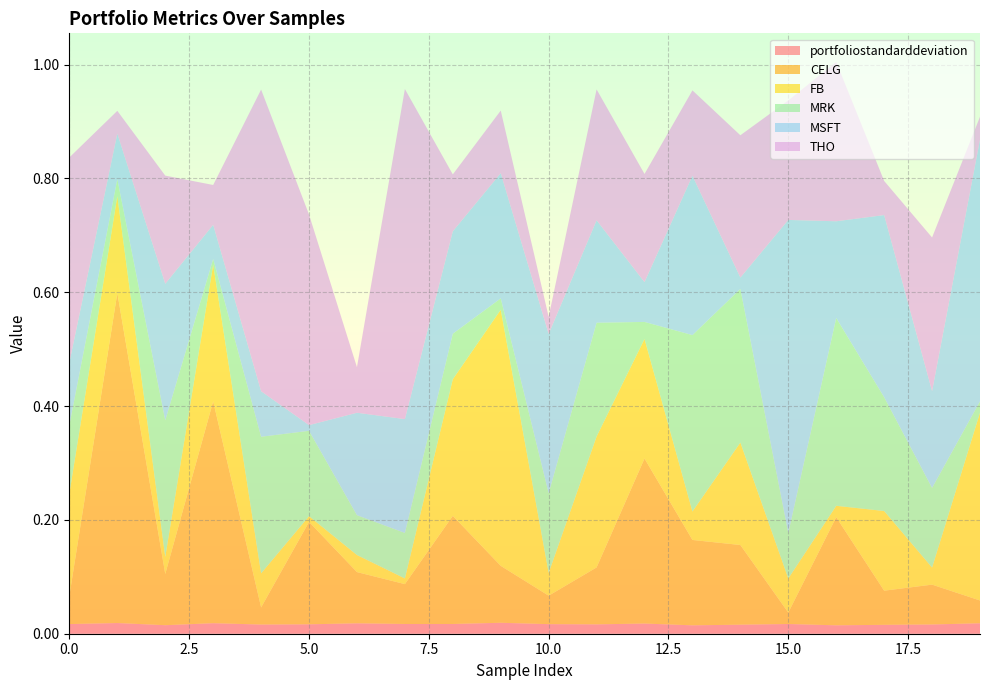

Reading left to right, extract all data points from this chart.

portfoliostandarddeviation: 0=0.0	1=0.0	2=0.0	3=0.0	4=0.0	5=0.0	6=0.0	7=0.0	8=0.0	9=0.0	10=0.0	11=0.0	12=0.0	13=0.0	14=0.0	15=0.0	16=0.0	17=0.0	18=0.0	19=0.0
CELG: 0=0.1	1=0.6	2=0.1	3=0.4	4=0.0	5=0.2	6=0.1	7=0.1	8=0.2	9=0.1	10=0.1	11=0.1	12=0.3	13=0.1	14=0.1	15=0.0	16=0.2	17=0.1	18=0.1	19=0.0
FB: 0=0.2	1=0.2	2=0.0	3=0.2	4=0.1	5=0.0	6=0.0	7=0.0	8=0.2	9=0.5	10=0.0	11=0.2	12=0.2	13=0.1	14=0.2	15=0.1	16=0.0	17=0.1	18=0.0	19=0.3
MRK: 0=0.1	1=0.0	2=0.2	3=0.0	4=0.2	5=0.1	6=0.1	7=0.1	8=0.1	9=0.0	10=0.1	11=0.2	12=0.0	13=0.3	14=0.3	15=0.1	16=0.3	17=0.2	18=0.1	19=0.0
MSFT: 0=0.1	1=0.1	2=0.2	3=0.1	4=0.1	5=0.0	6=0.2	7=0.2	8=0.2	9=0.2	10=0.3	11=0.2	12=0.1	13=0.3	14=0.0	15=0.6	16=0.2	17=0.3	18=0.2	19=0.5
THO: 0=0.4	1=0.0	2=0.2	3=0.1	4=0.5	5=0.4	6=0.1	7=0.6	8=0.1	9=0.1	10=0.0	11=0.2	12=0.2	13=0.1	14=0.2	15=0.2	16=0.3	17=0.1	18=0.3	19=0.0